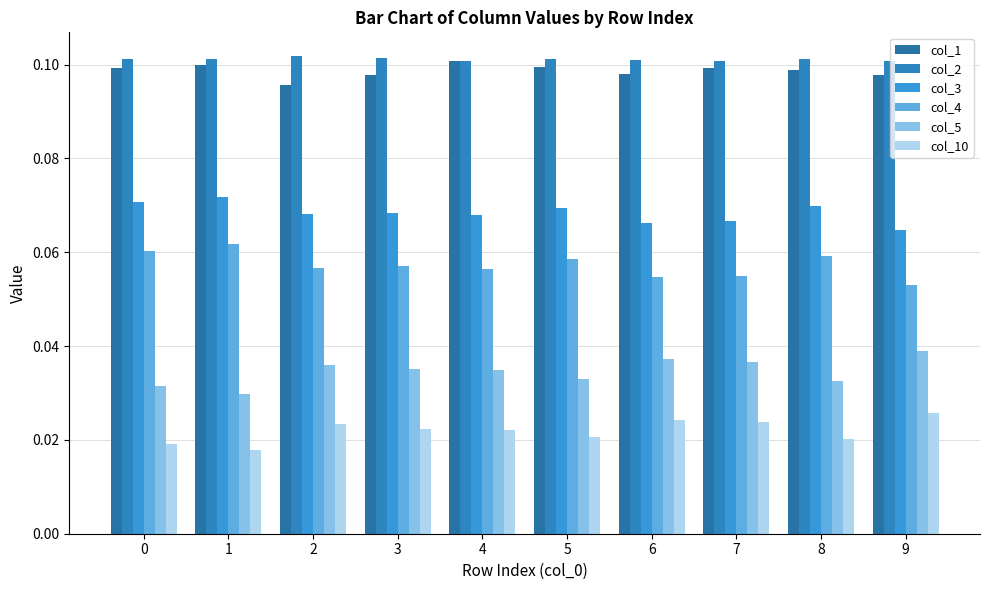

Between 2 and 7, which series saw the biggest shift?

col_1